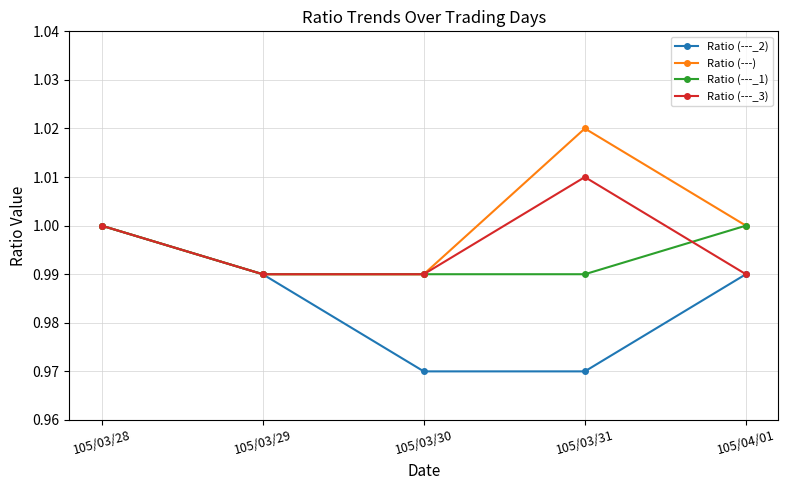

True or false: Ratio (---_2) has more than 1 points higher than both neighbors.

False